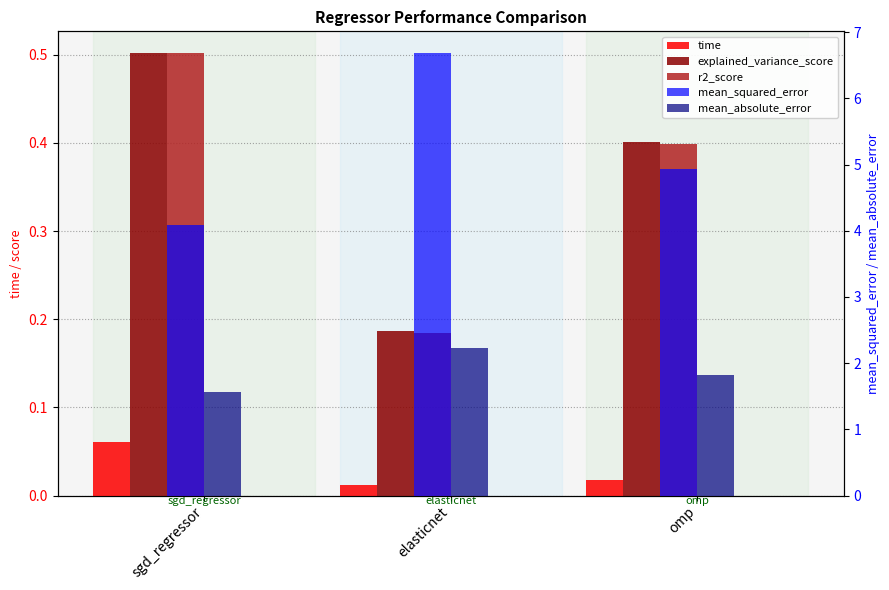

True or false: mean_absolute_error has a value of 2.2 at elasticnet.

True